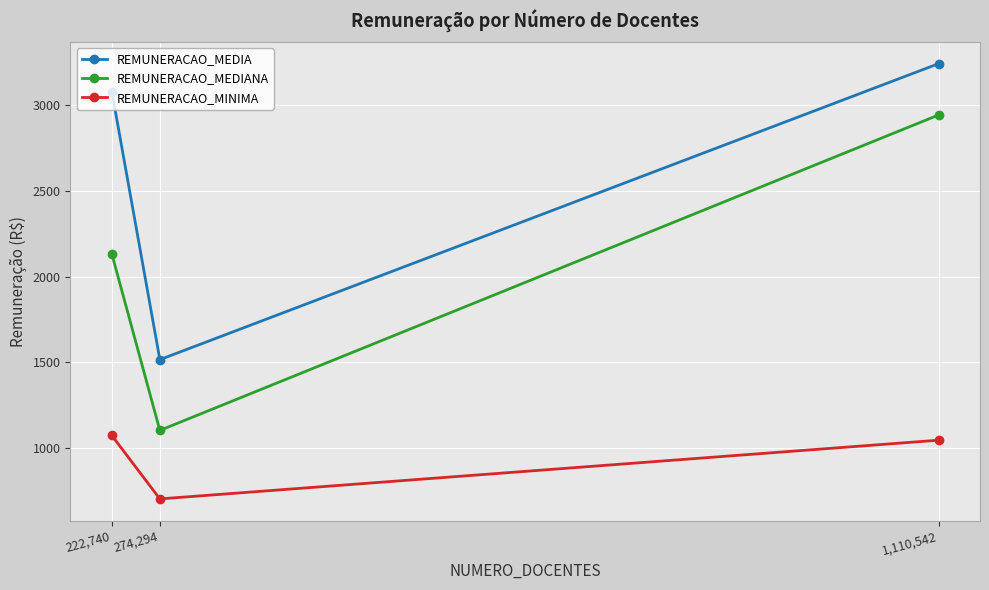

How many values in the REMUNERACAO_MEDIANA series exceed 2132?

2